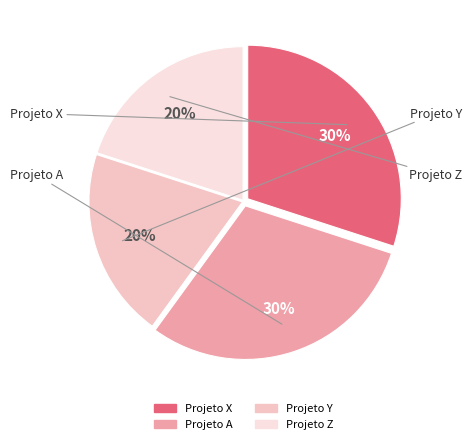

What is the ratio of the value at Projeto A to the value at Projeto Z?

1.5